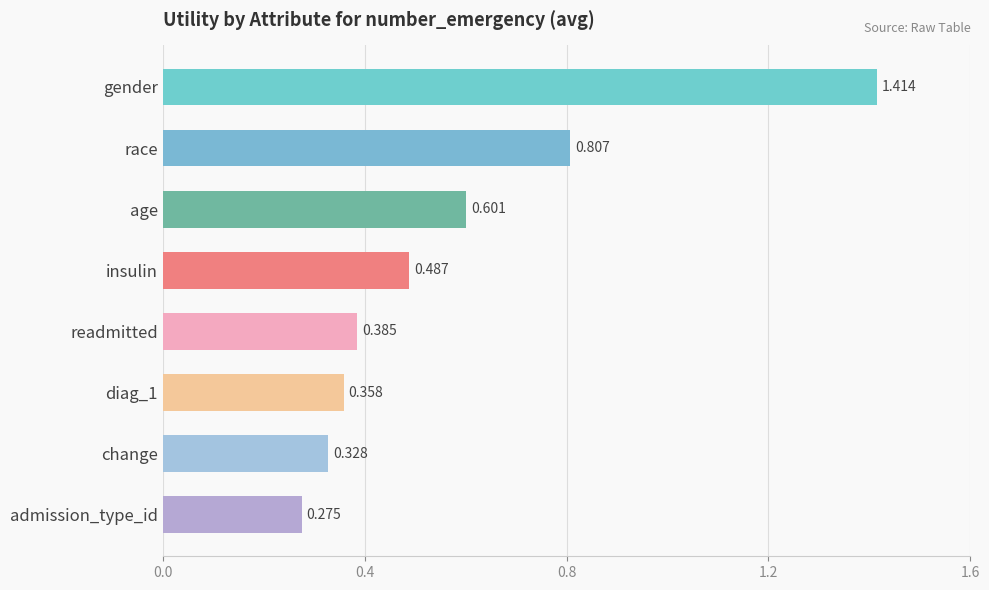

At which category does the chart reach its minimum across all series?

admission_type_id